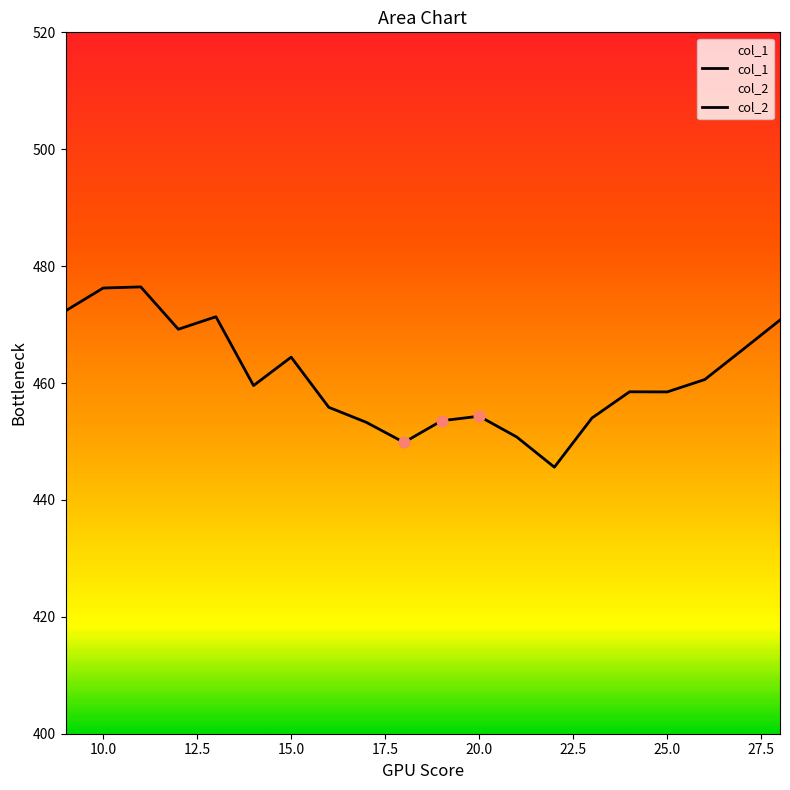

Which series has the largest Y range (max minus min)?

col_1